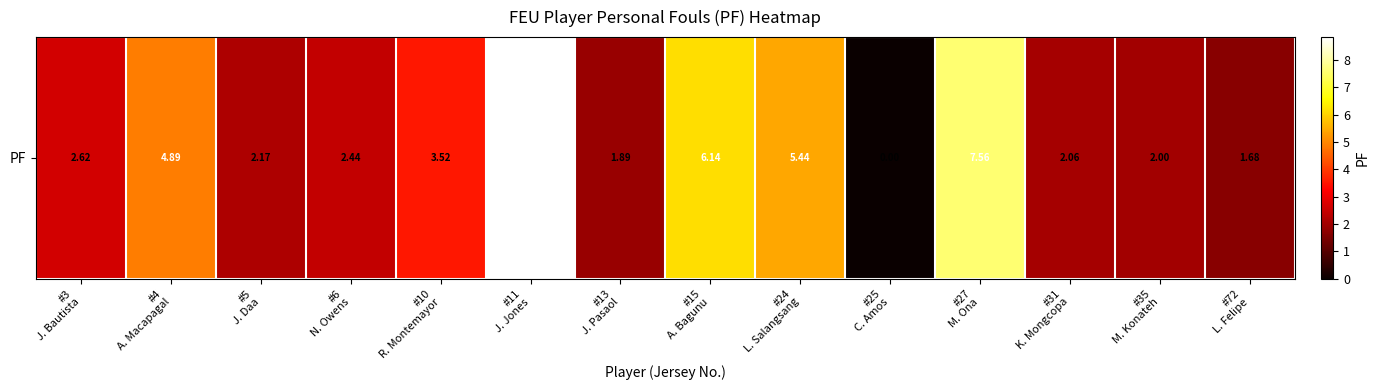

Is it true that the value at #5
J. Daa is 2.2?

True